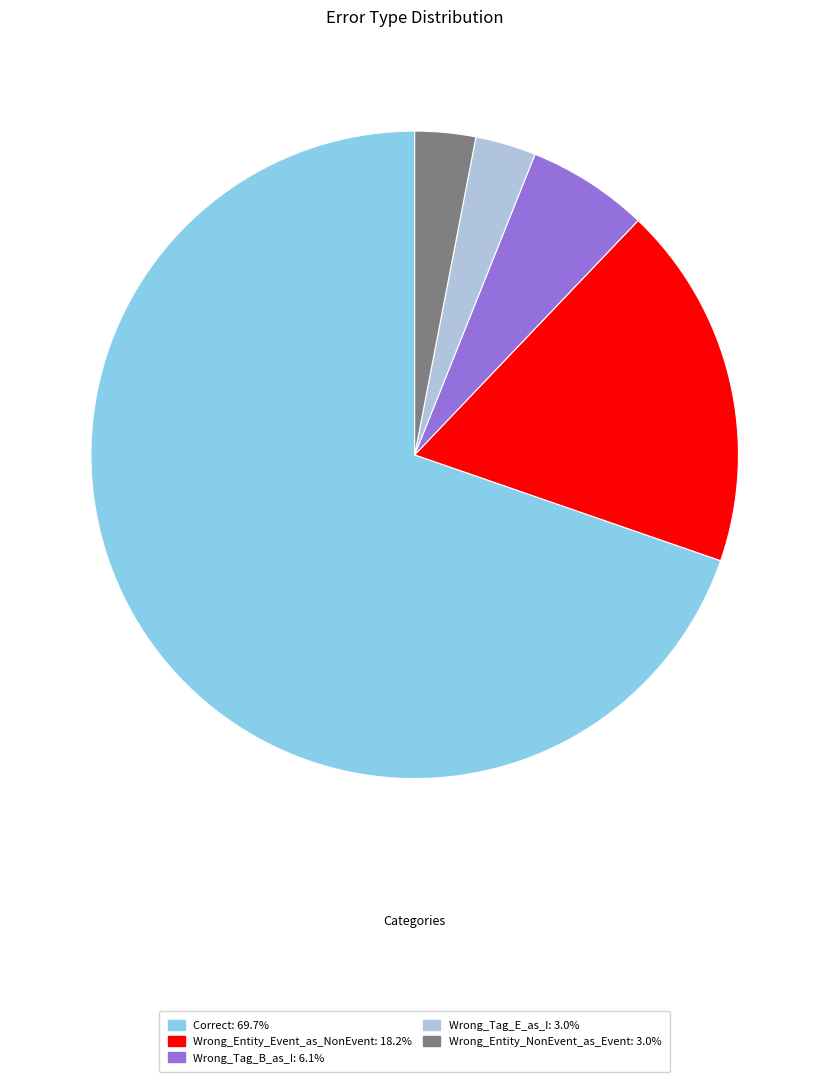

Which slice is the largest?

Correct